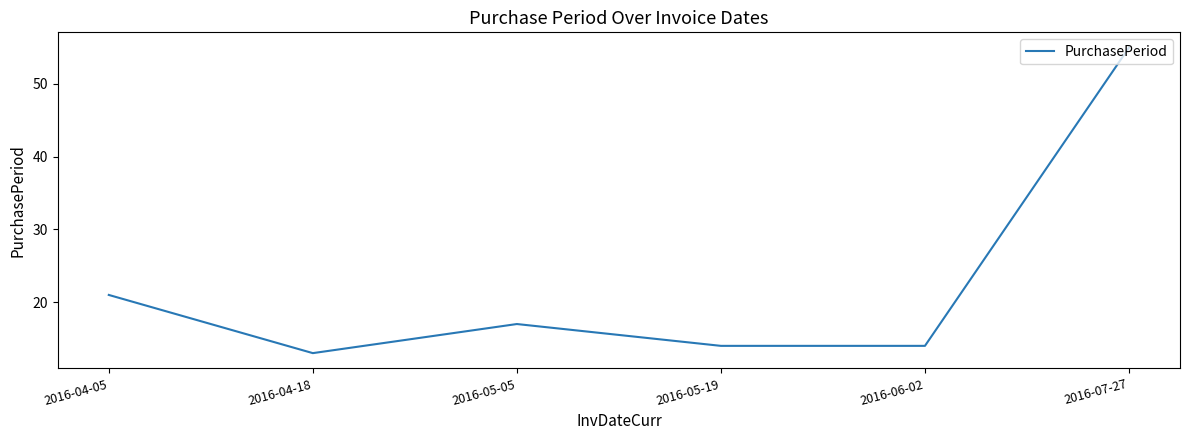

Is it true that the value at 2016-05-05 is 11?

False